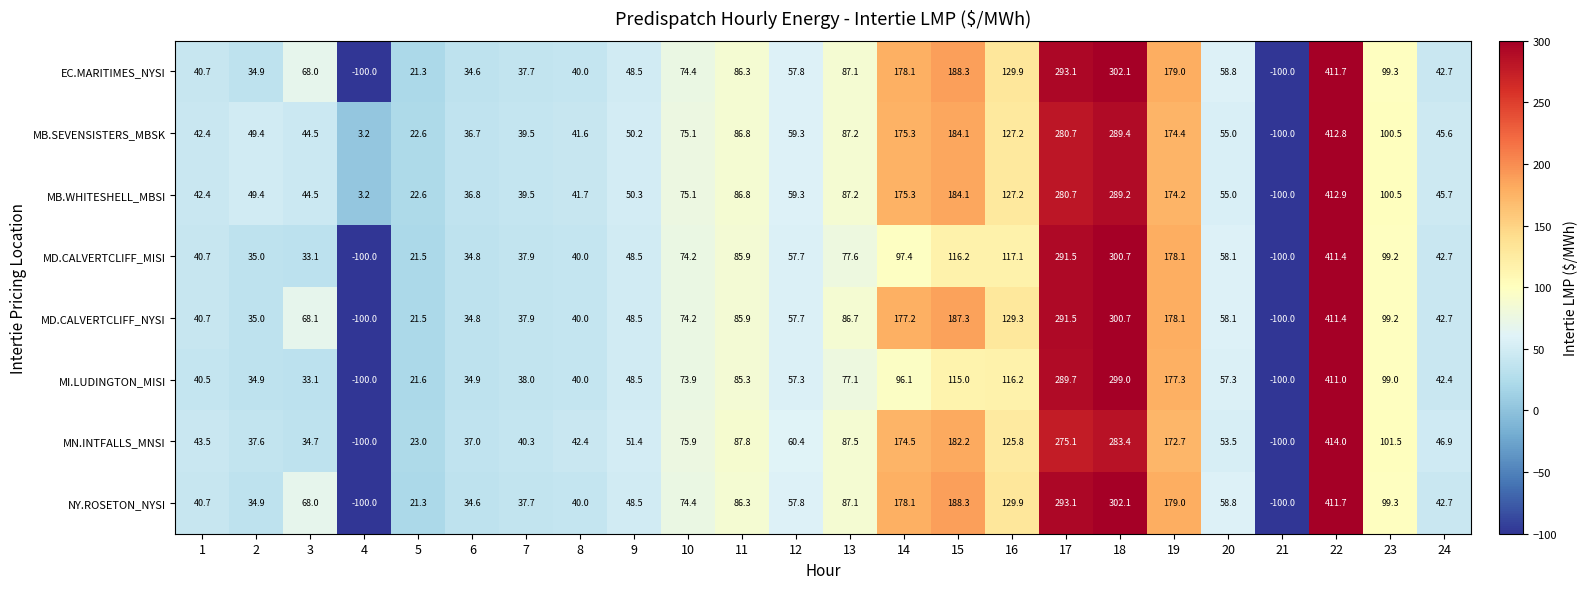

Rank the categories by MB.SEVENSISTERS_MBSK value from highest to lowest.

22, 18, 17, 15, 14, 19, 16, 23, 13, 11, 10, 12, 20, 9, 2, 24, 3, 1, 8, 7, 6, 5, 4, 21